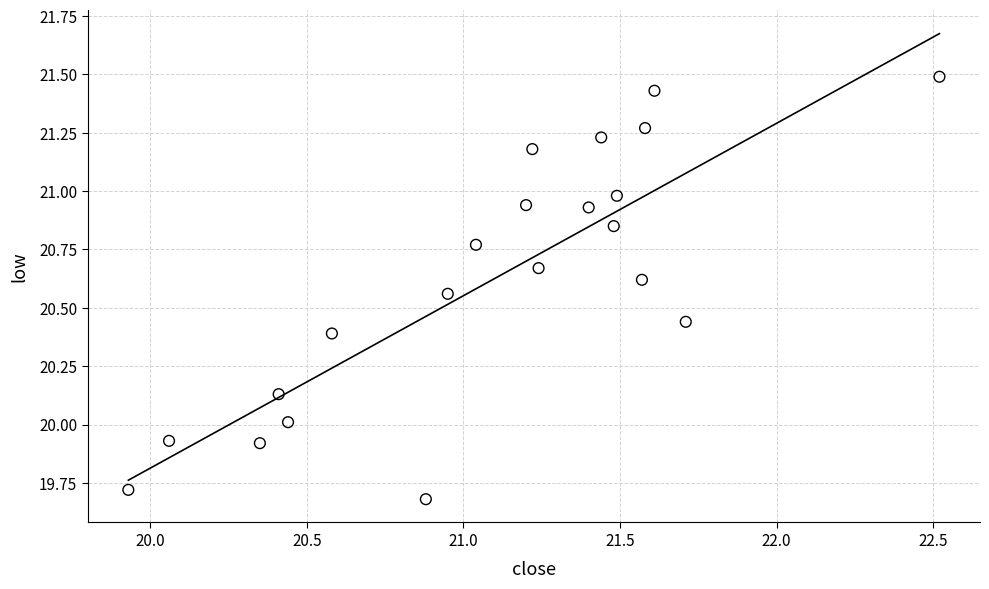

What is the range of Y values (max minus min)?

1.8